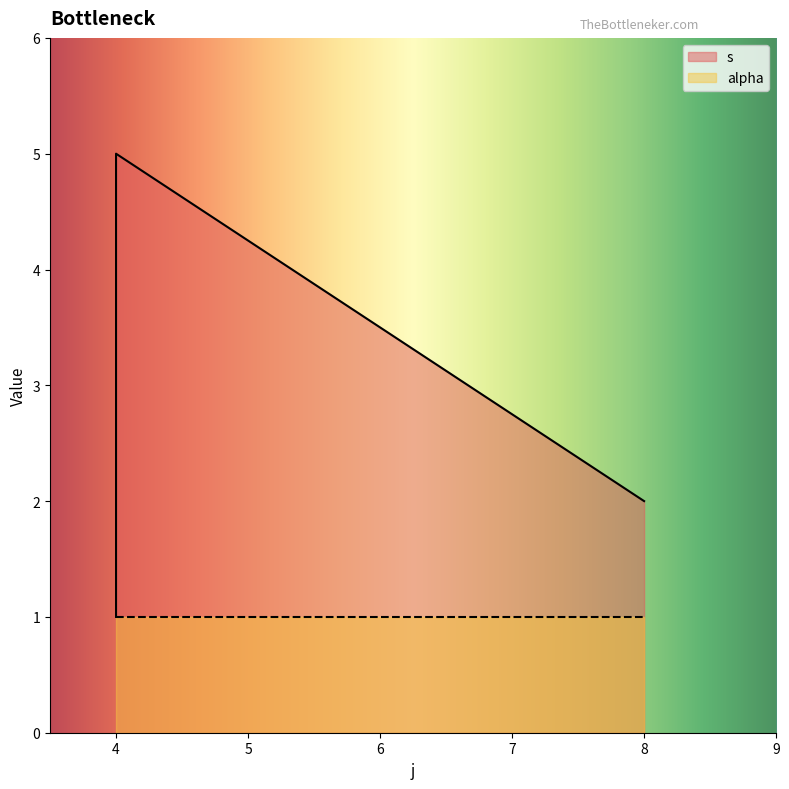

Between 4 and 4, which is larger?

4